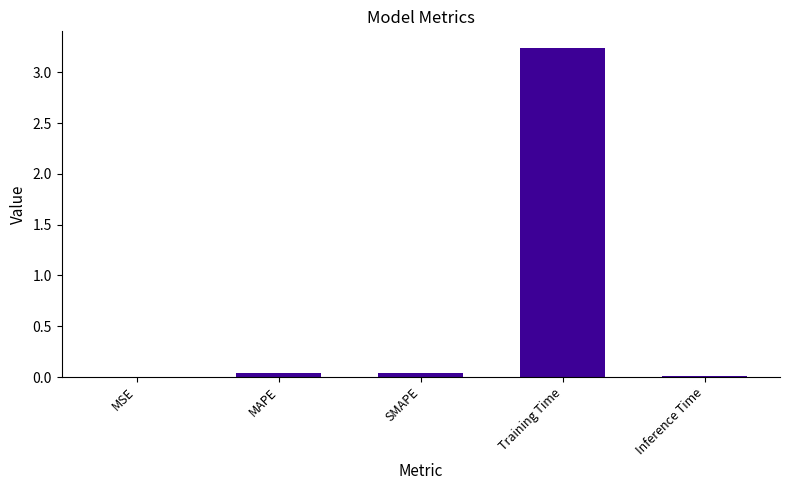

What is the sum of all values?

3.3